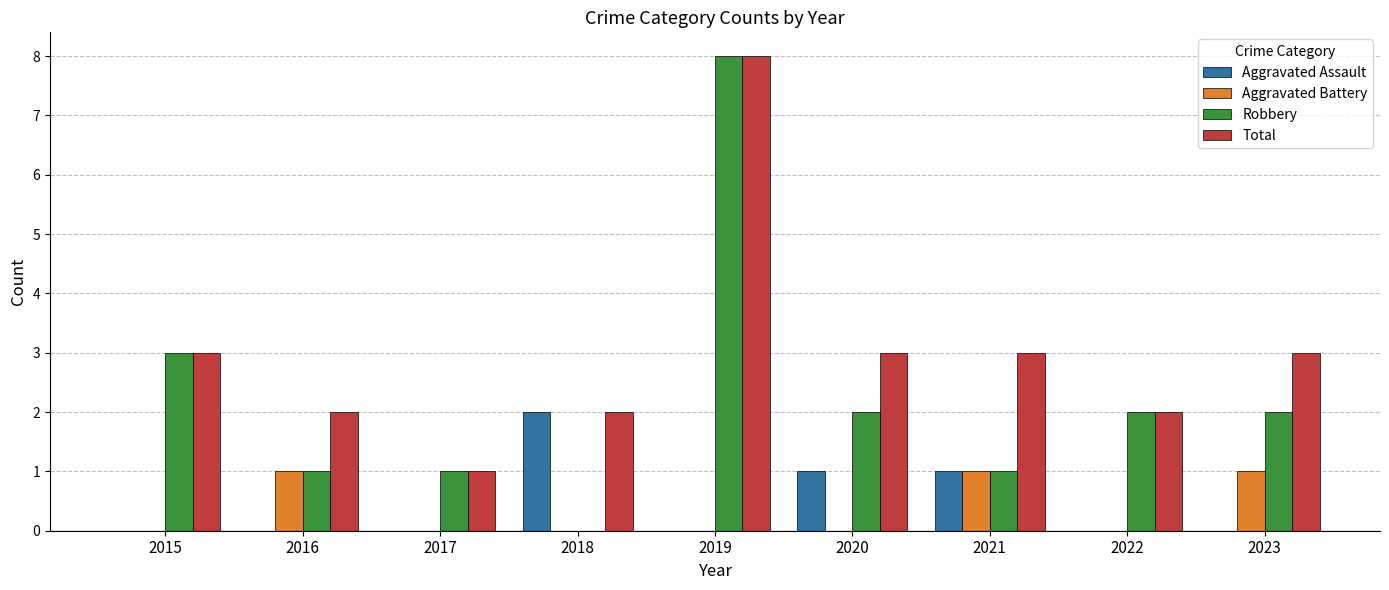

How many data points does each series have?

9